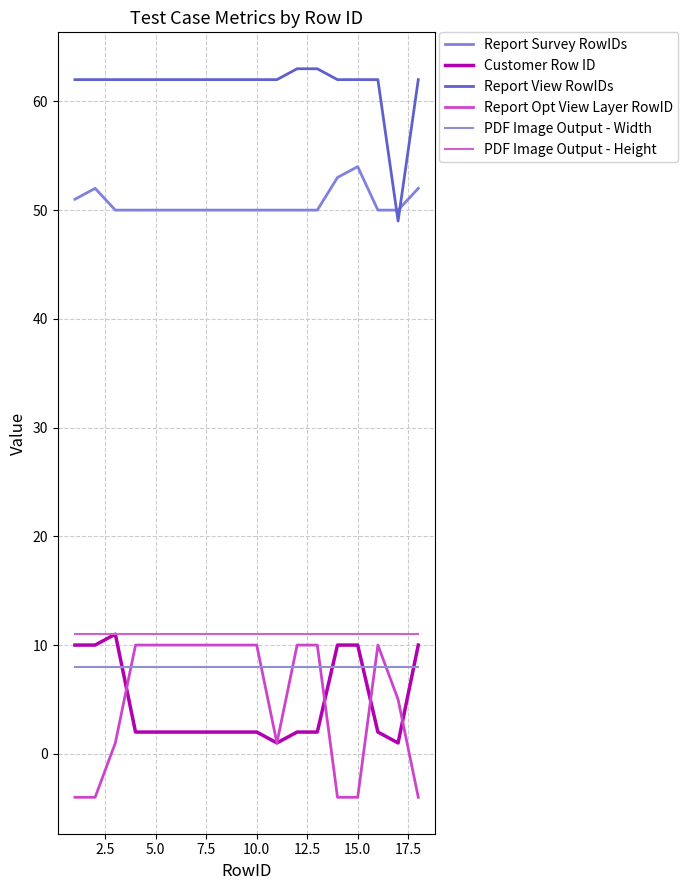

Which series has the widest spread of values?

Report View RowIDs